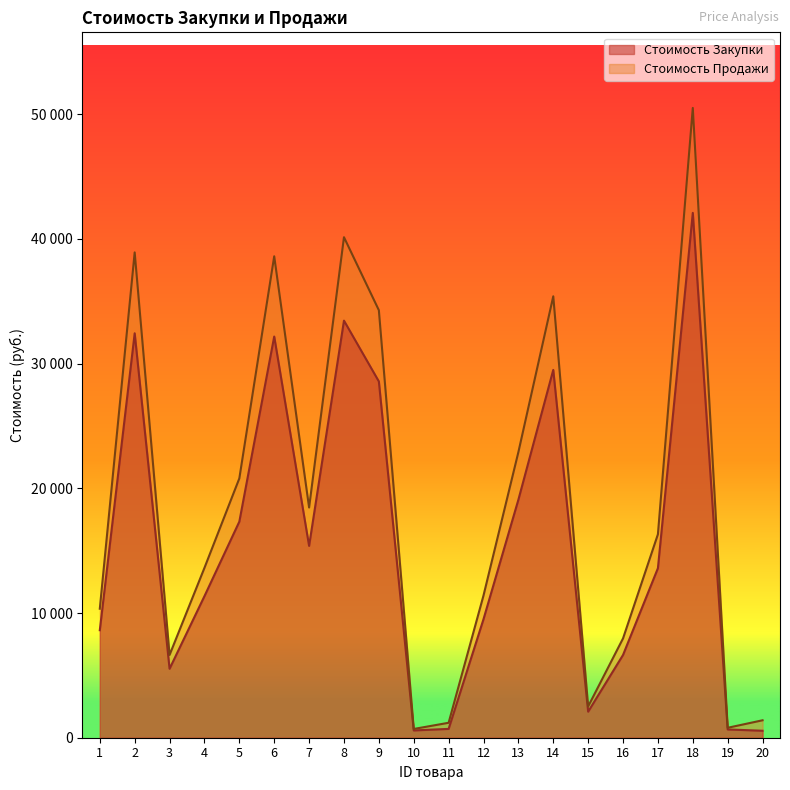

What is the greatest value displayed?

50508.0